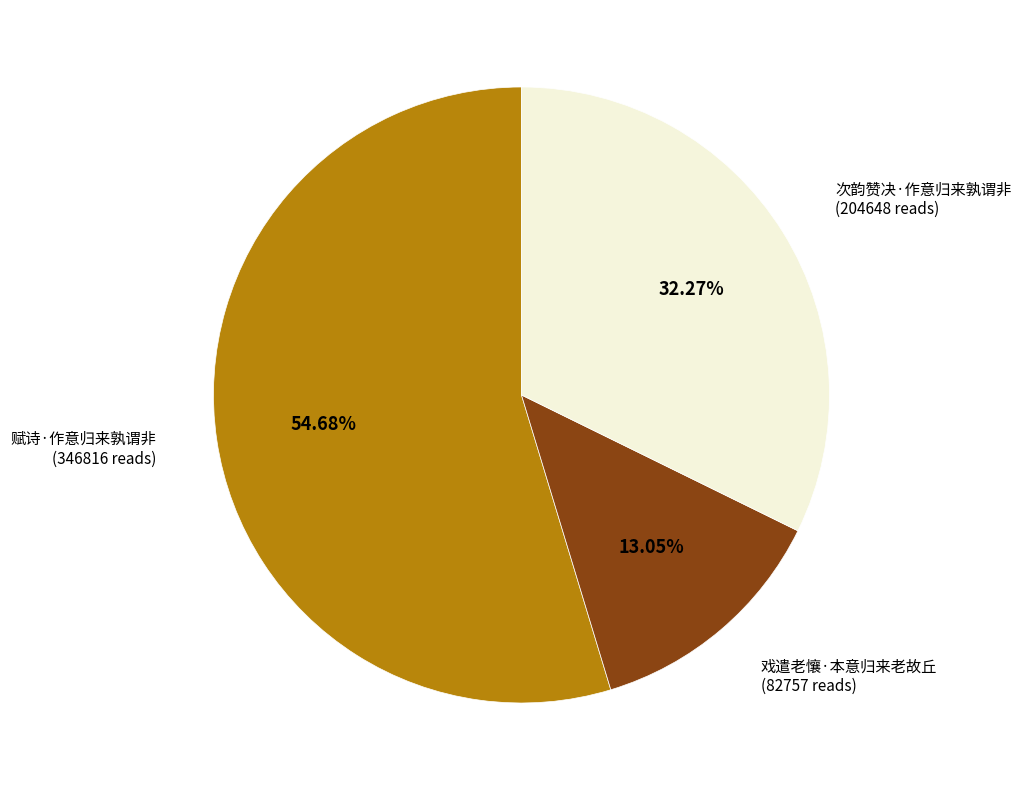

Does any single category account for the majority?

Yes